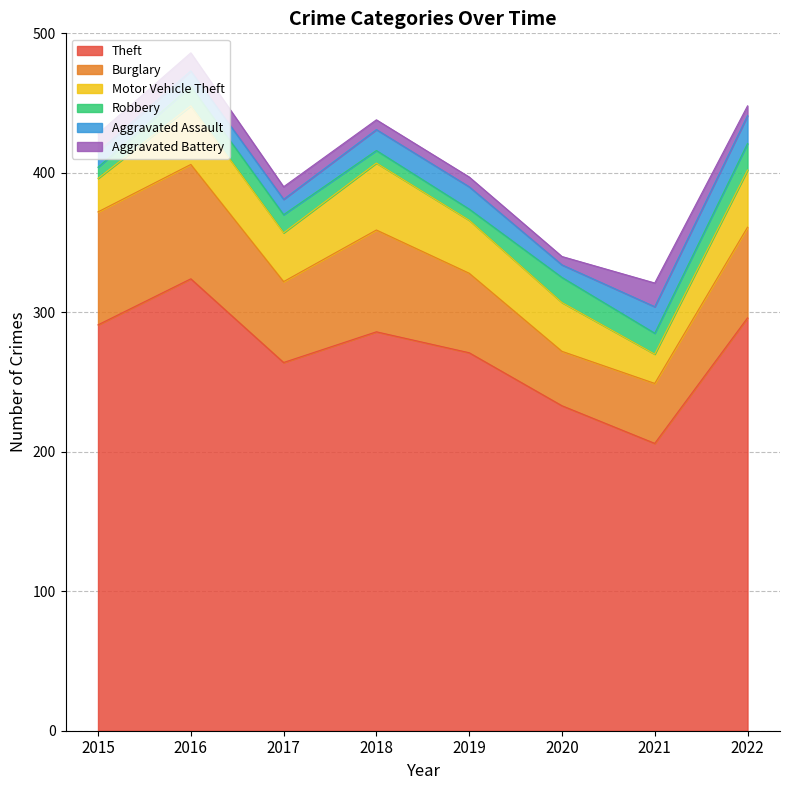

What is the average value of the Theft series?

271